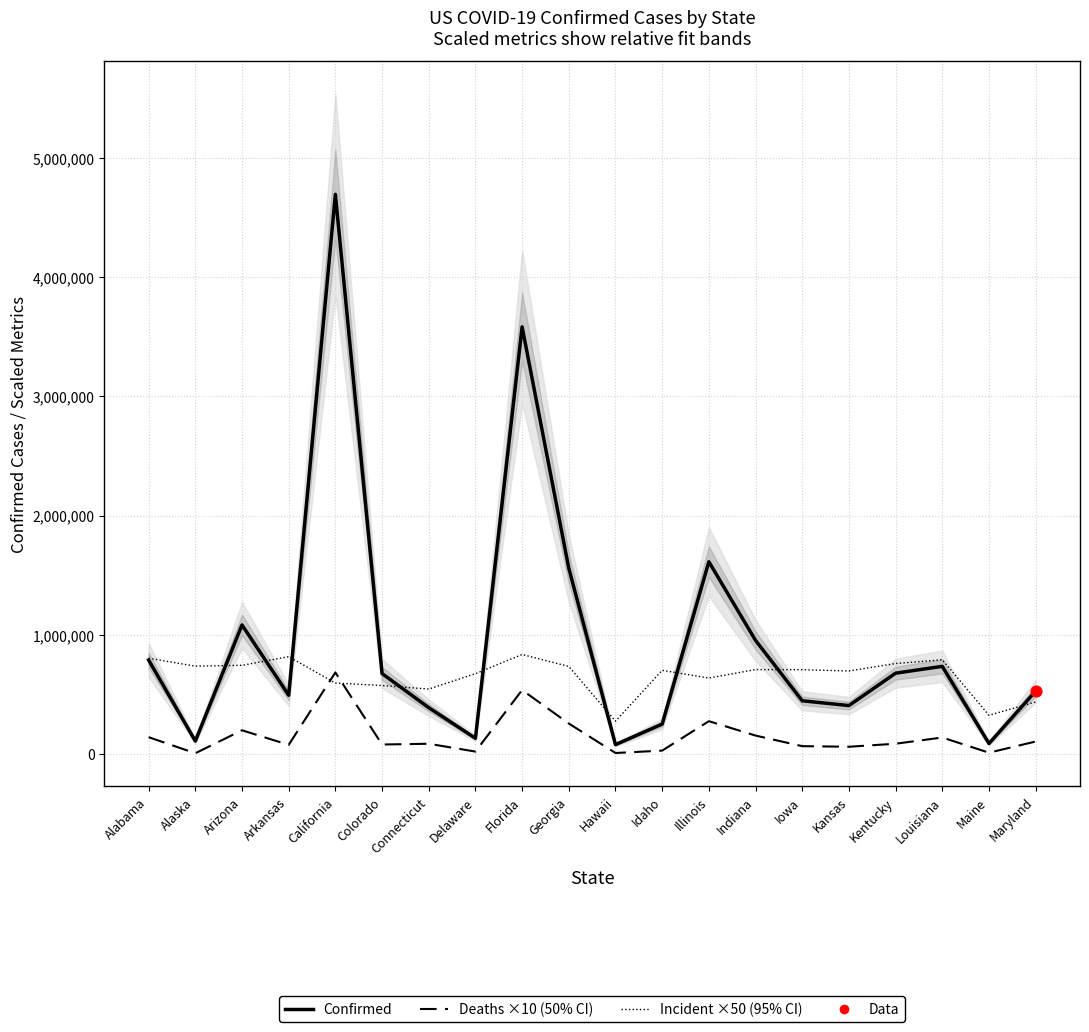

What is the total value across all series at Alabama?

1730591